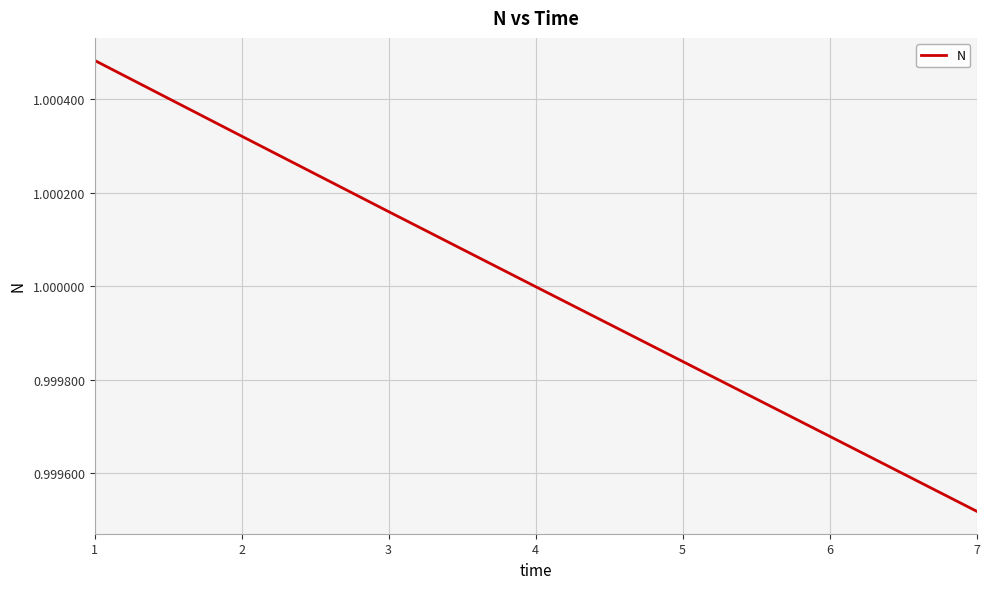

What is the sum of all values?

7.0